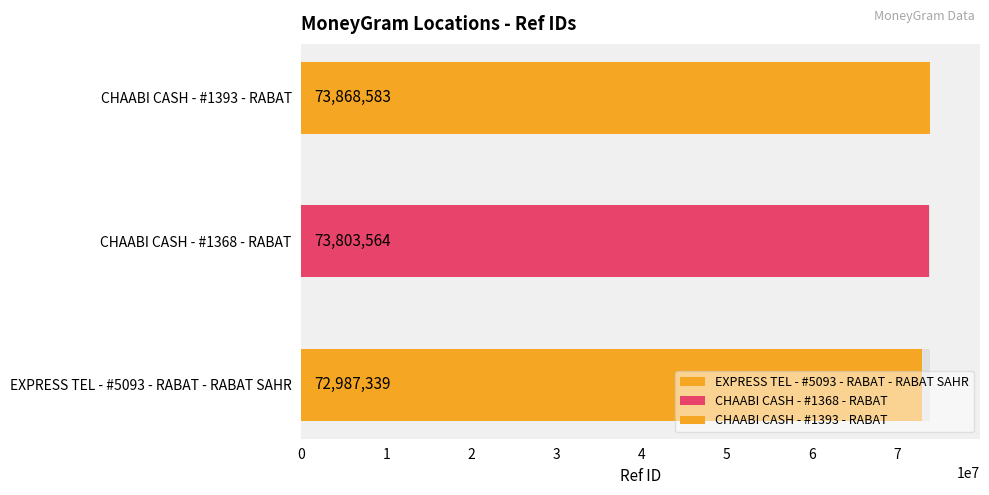

What is the sum of the values at CHAABI CASH - #1368 - RABAT and CHAABI CASH - #1393 - RABAT?

147672147